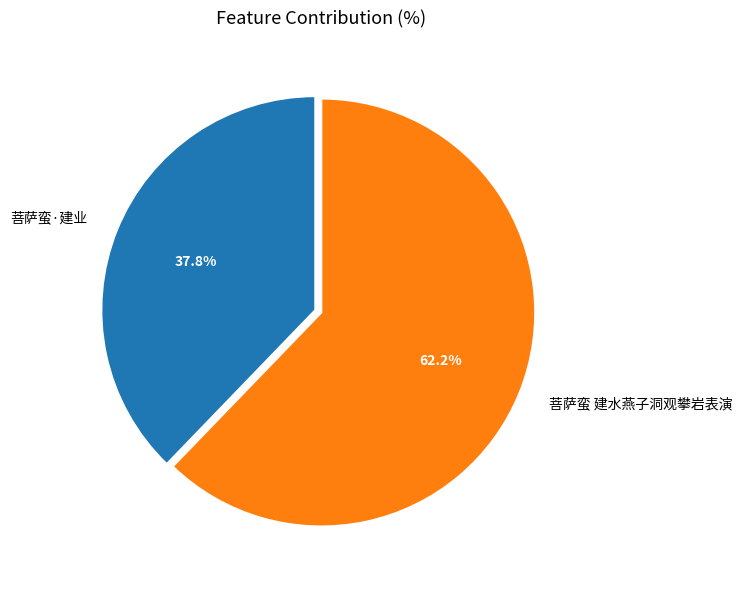

To the nearest percent, what is the combined percentage of 菩萨蛮 建水燕子洞观攀岩表演 and 菩萨蛮·建业?

100%